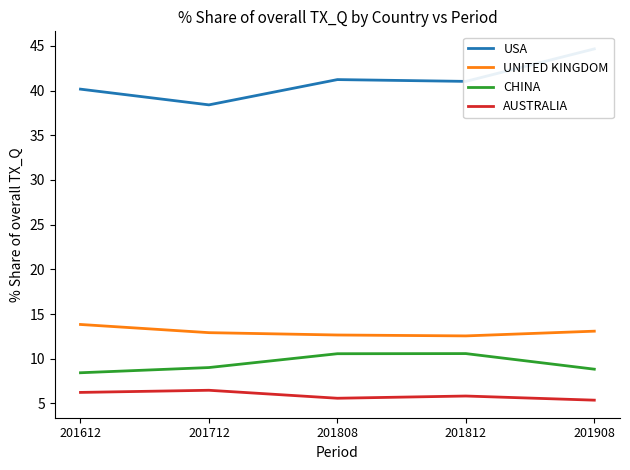

What is the sum of the USA values at 201908 and 201712?

83.1